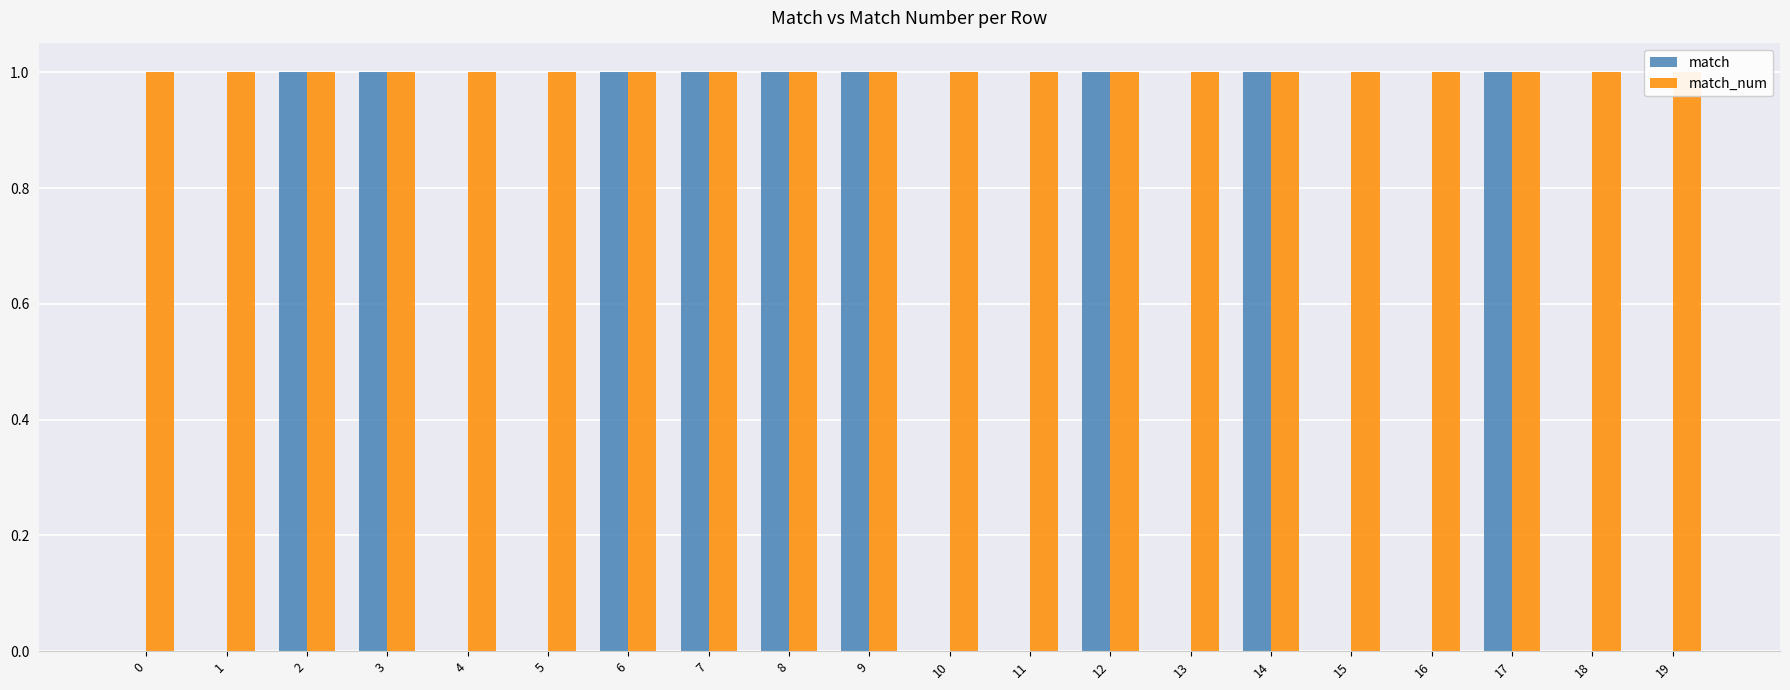

Reading left to right, what are all the values shown in this chart?

match: 0=0	1=0	2=1	3=1	4=0	5=0	6=1	7=1	8=1	9=1	10=0	11=0	12=1	13=0	14=1	15=0	16=0	17=1	18=0	19=0
match_num: 0=1	1=1	2=1	3=1	4=1	5=1	6=1	7=1	8=1	9=1	10=1	11=1	12=1	13=1	14=1	15=1	16=1	17=1	18=1	19=1